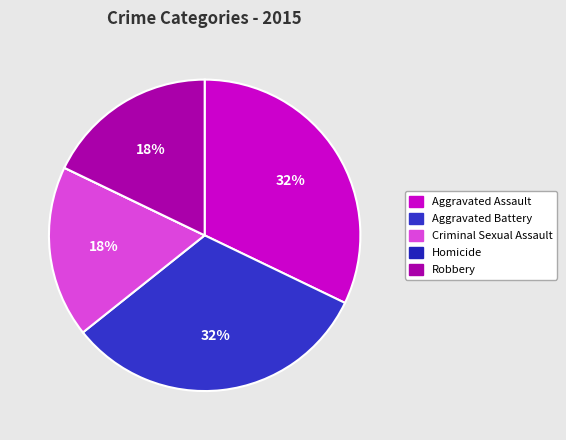

To the nearest percent, what portion does Aggravated Battery represent?

32%